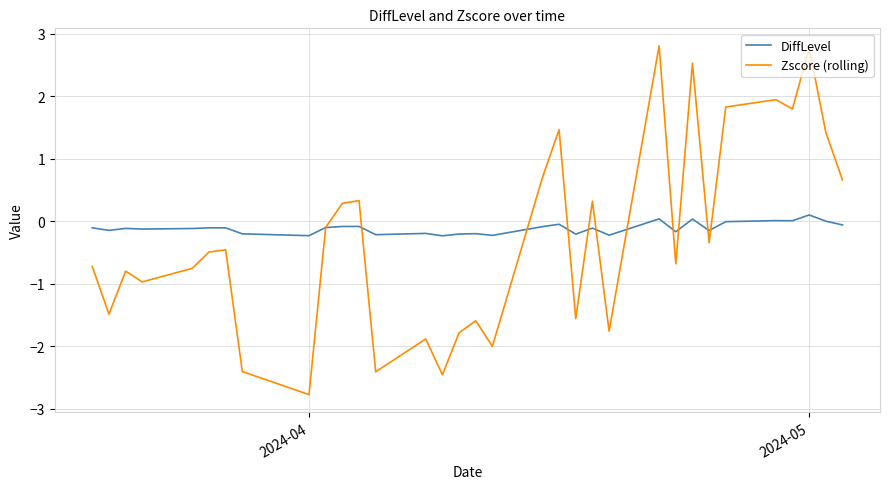

Which series has the largest range (max minus min)?

Zscore (rolling)